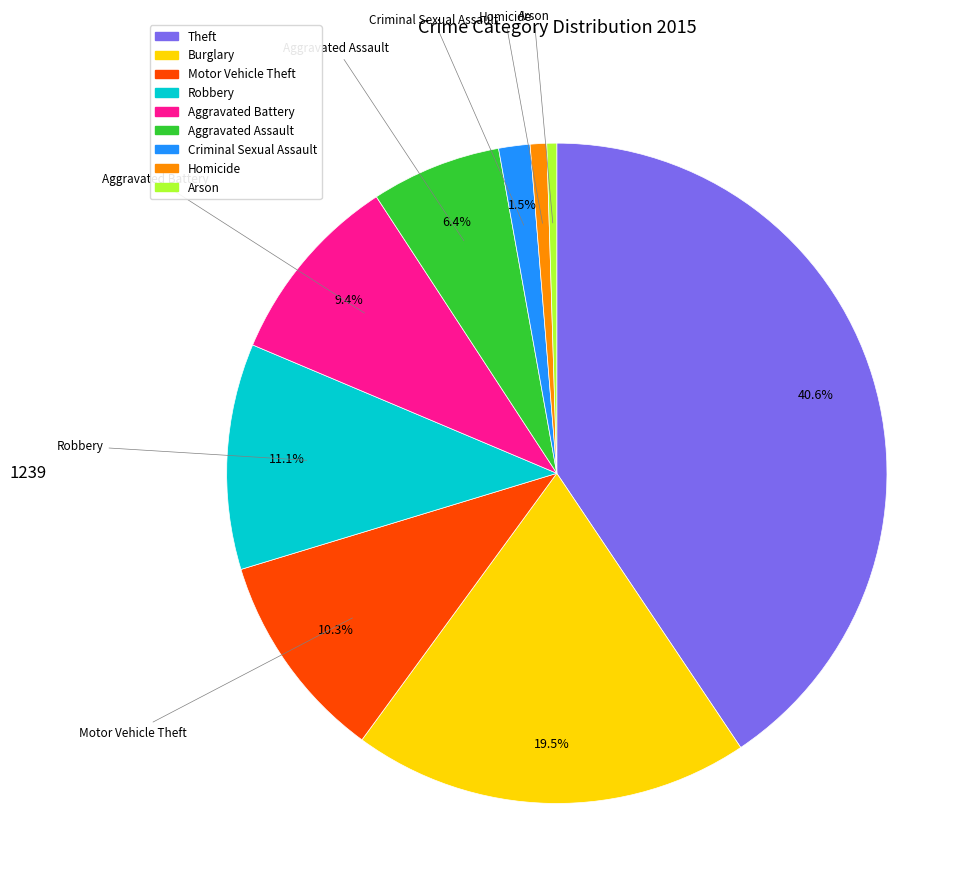

How many segments does this pie chart have?

9